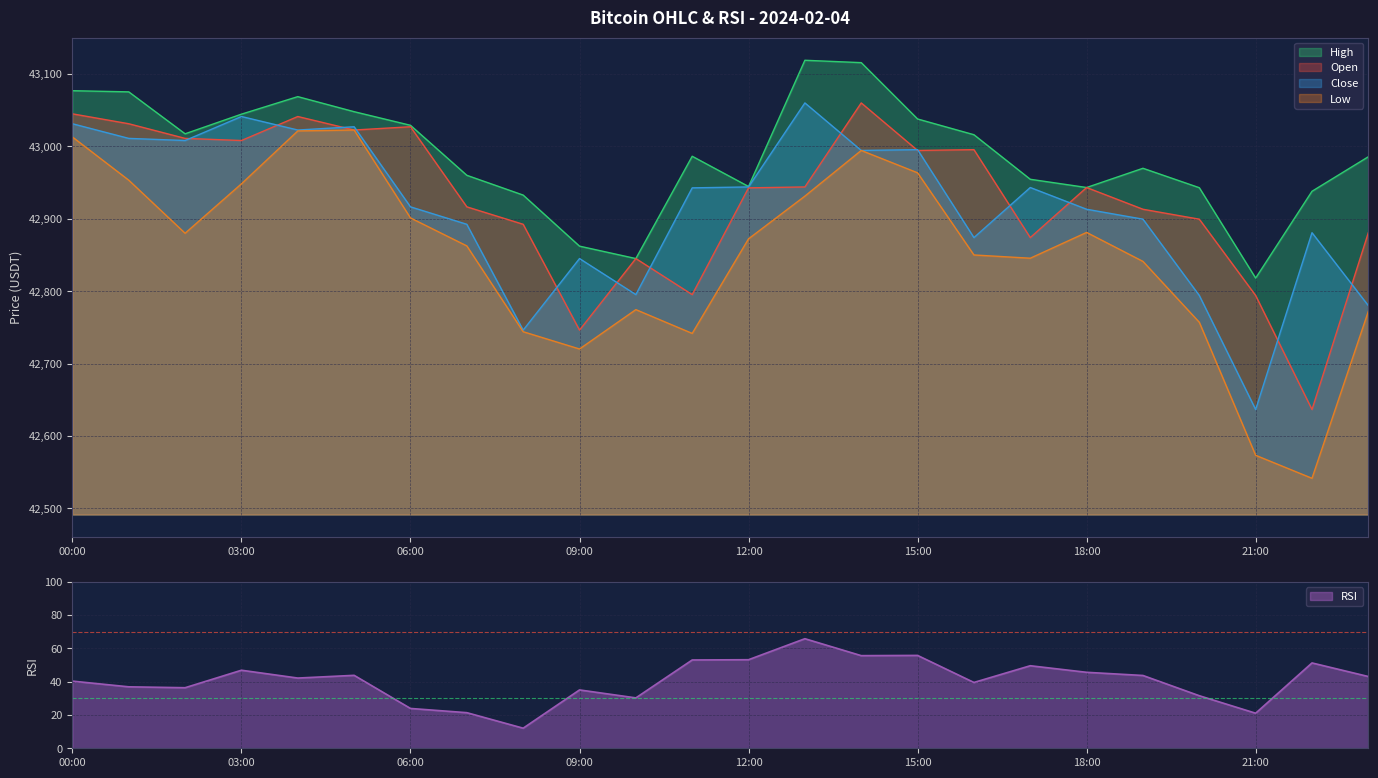

At which label does high reach its peak?

13:00